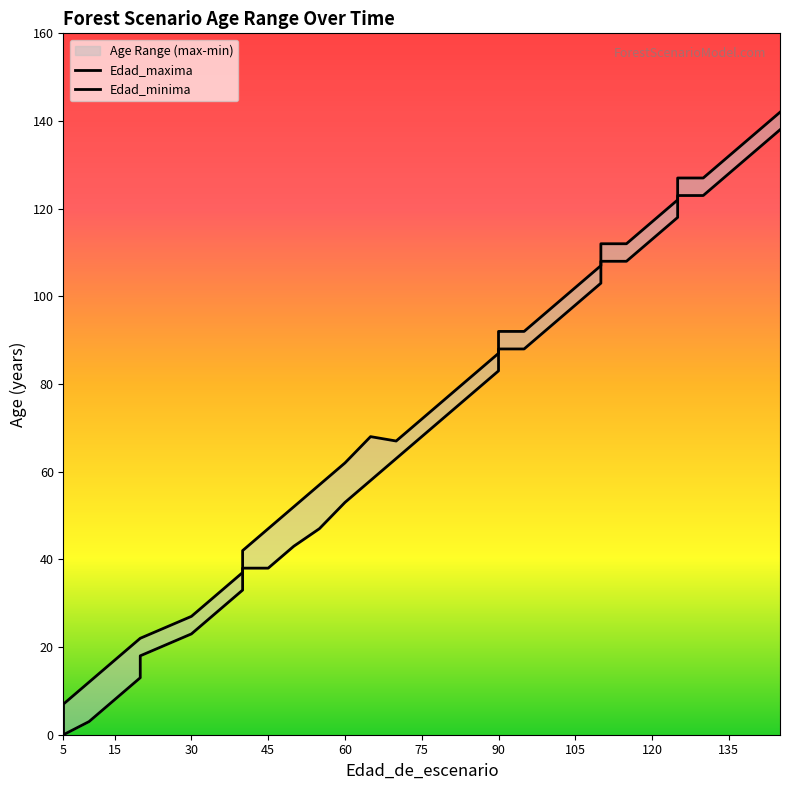

What is the average value of the Edad_maxima series?

73